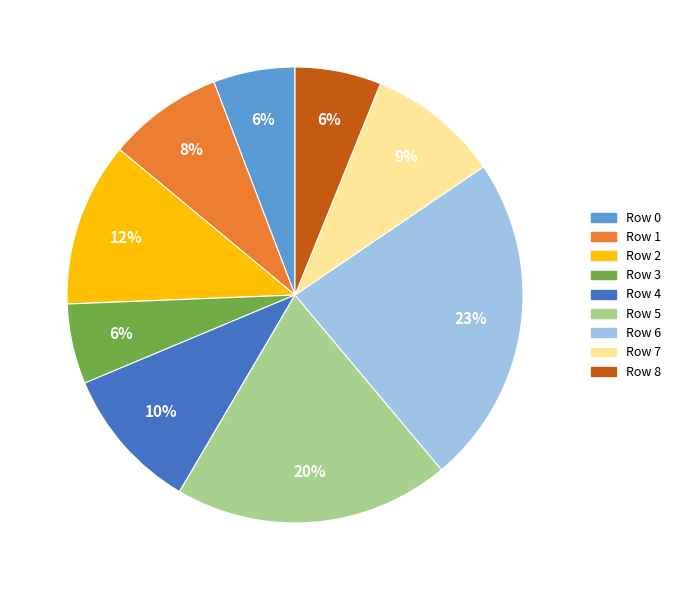

To the nearest percent, what is the average slice percentage?

11%